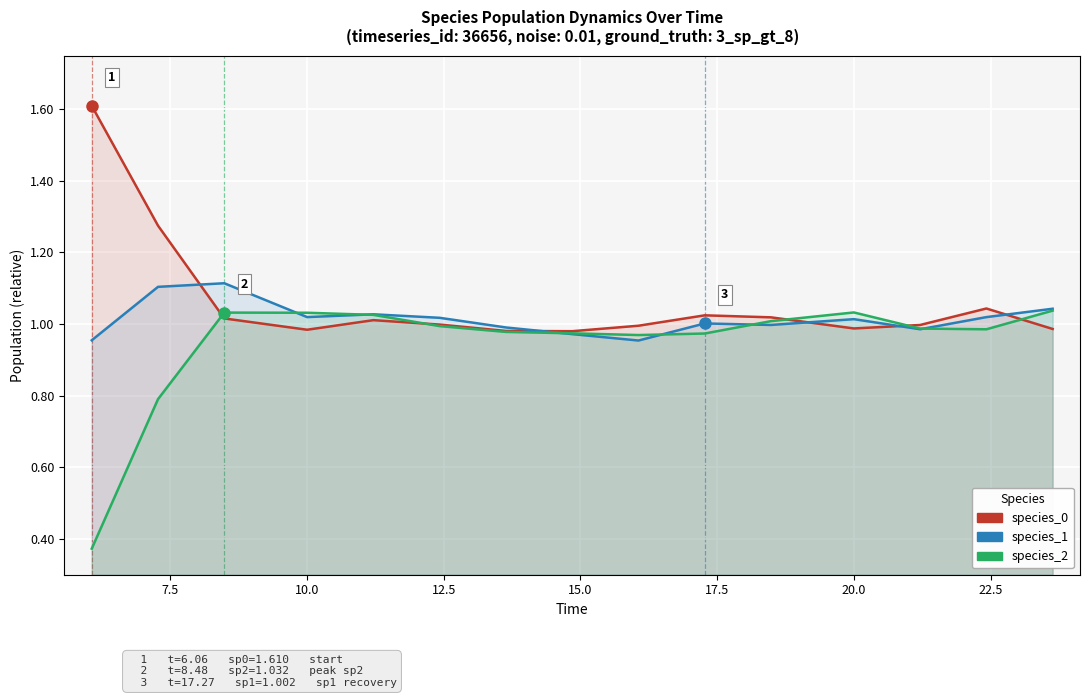

The value of species_0 at 10.0 is 1.0. True or false?

True